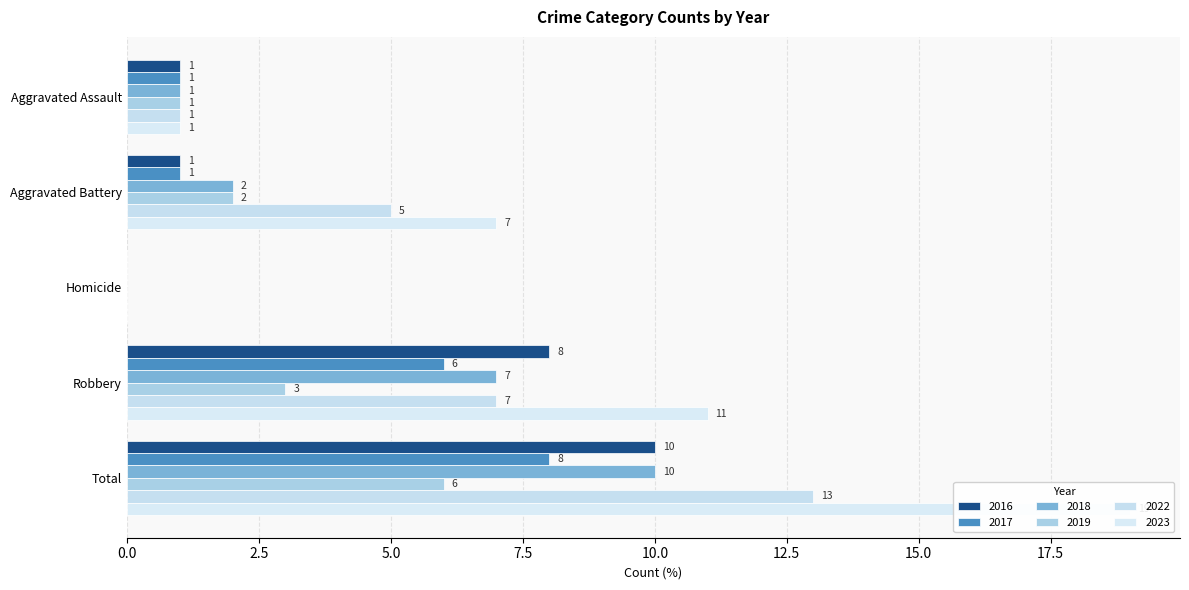

How many values in the 2016 series exceed 1?

2